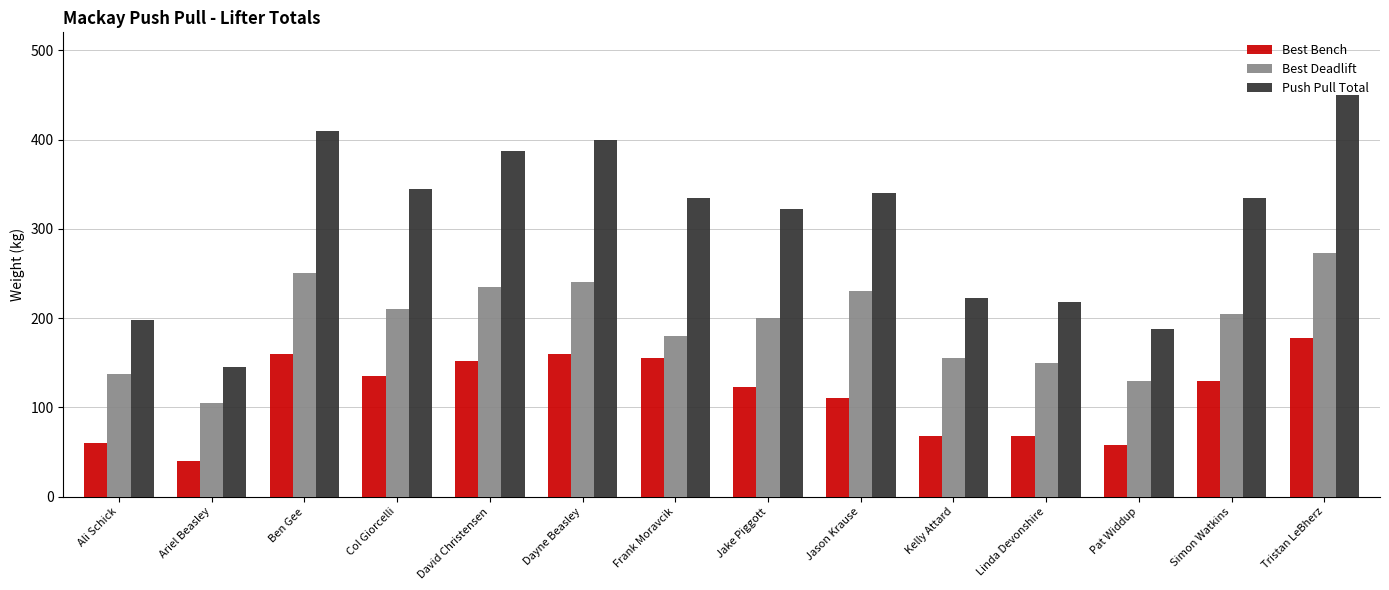

Which series changed the most between David Christensen and Simon Watkins?

Push Pull Total